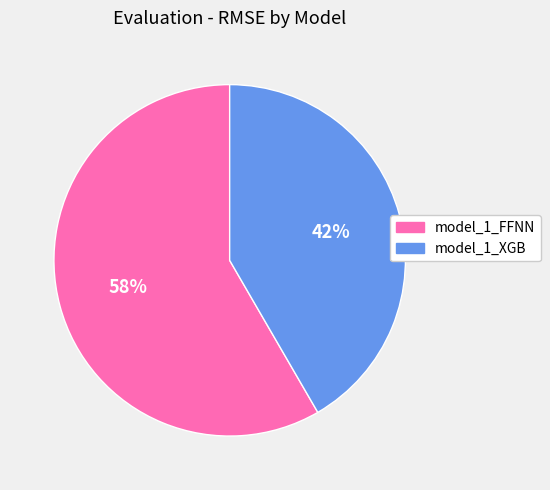

Between model_1_FFNN and model_1_XGB, which is larger?

model_1_FFNN